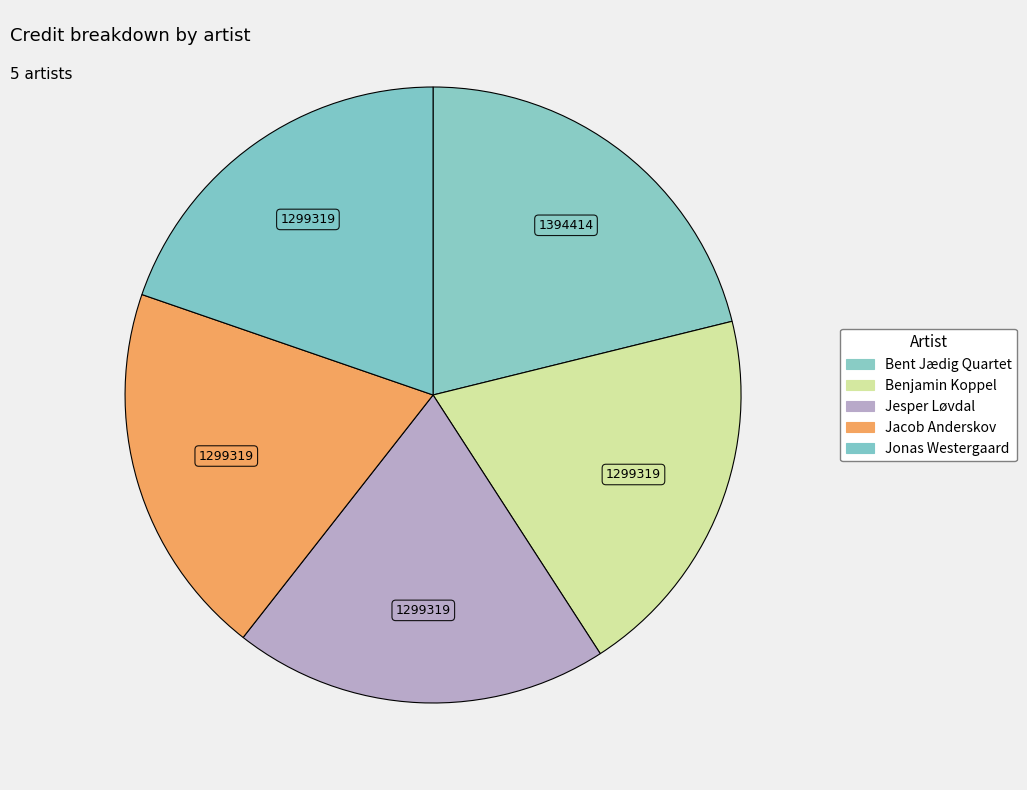

How much of the chart is everything except Jesper Løvdal?

80.3%